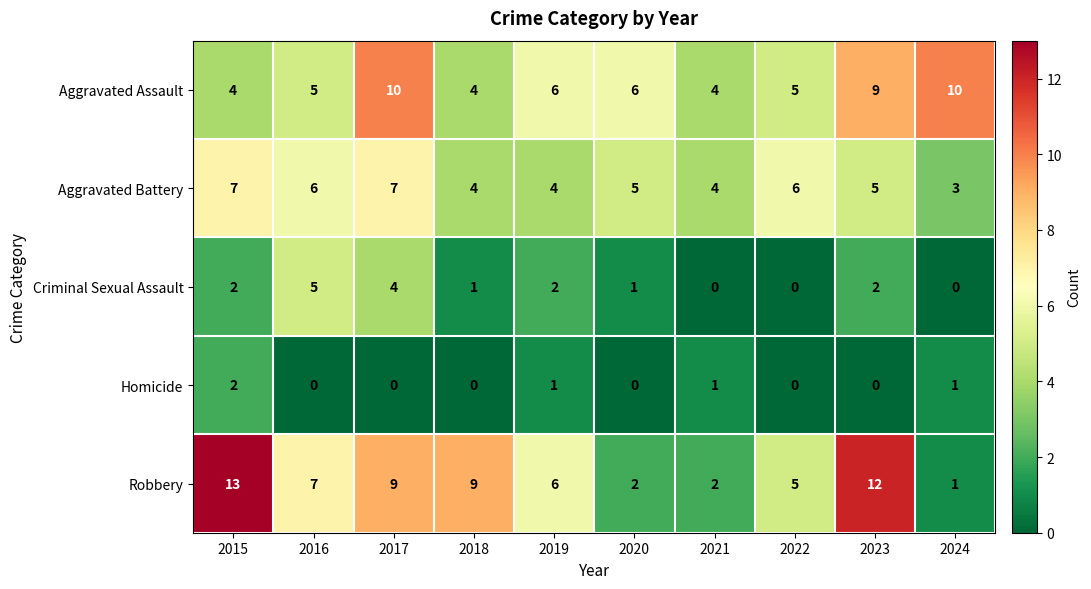

Where is Robbery nearest to the value 7?

2016